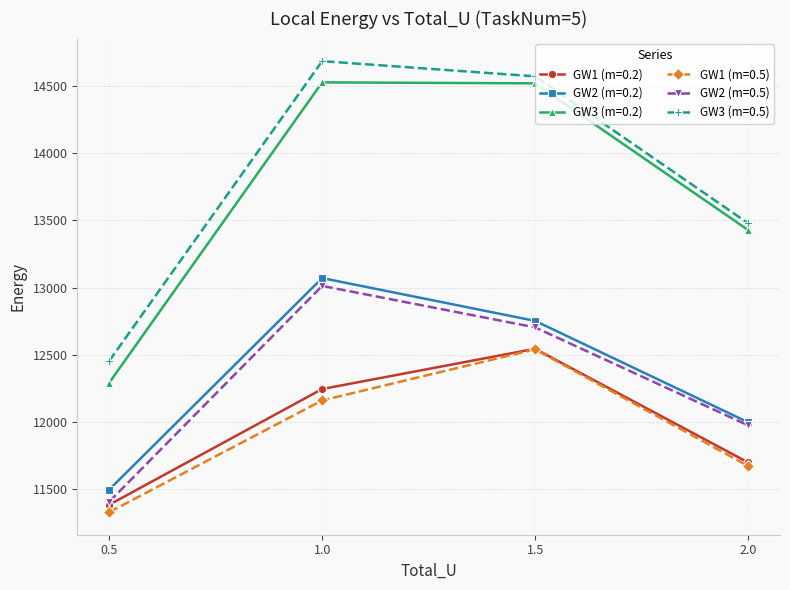

Count the number of data series in this chart.

6